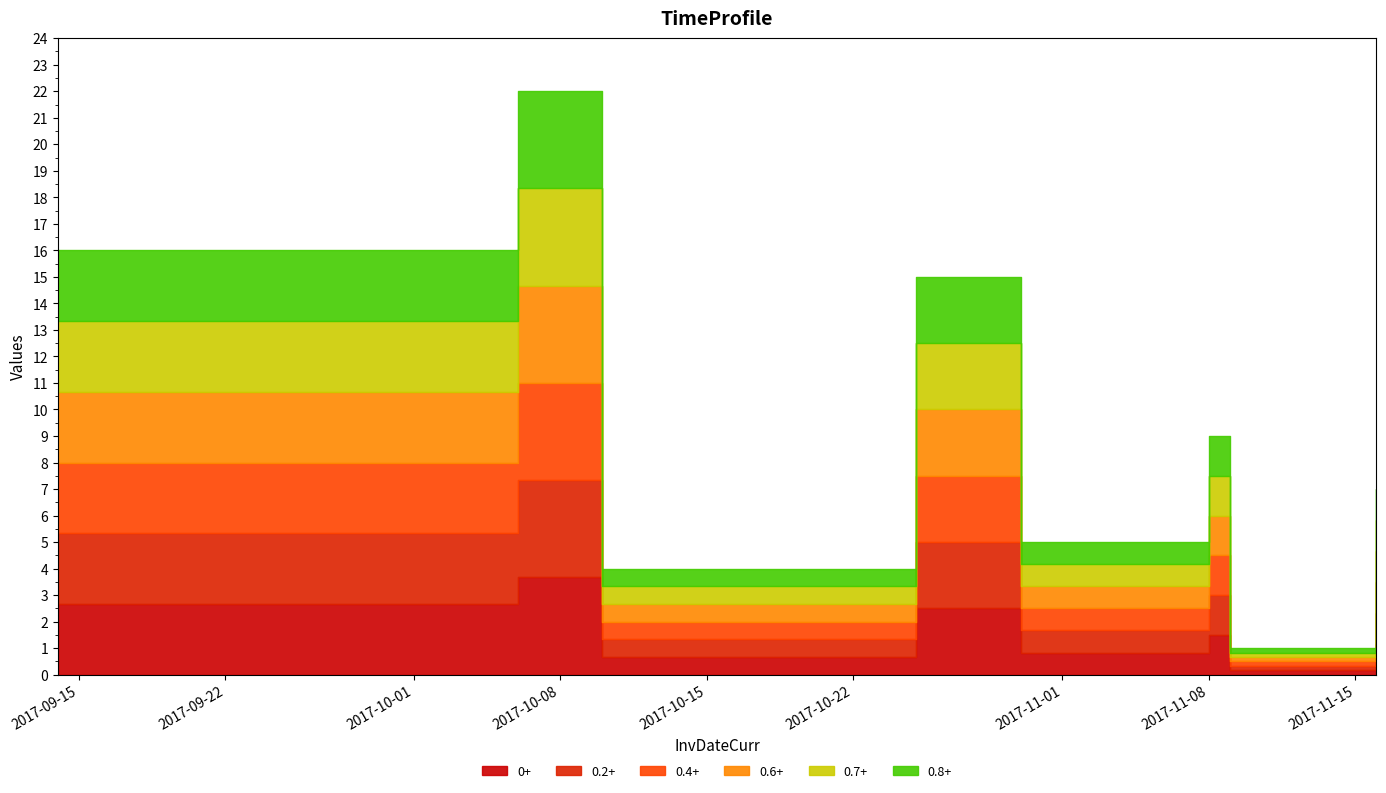

What position from the left is 2017-11-16?

8